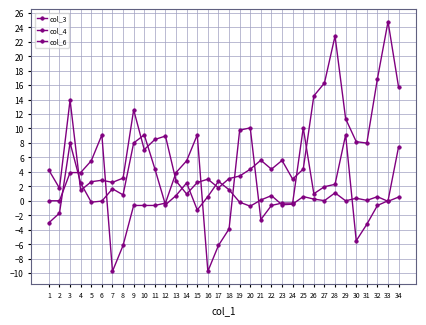

What is the value of the col_6 point at the 3rd from the left?

3.9